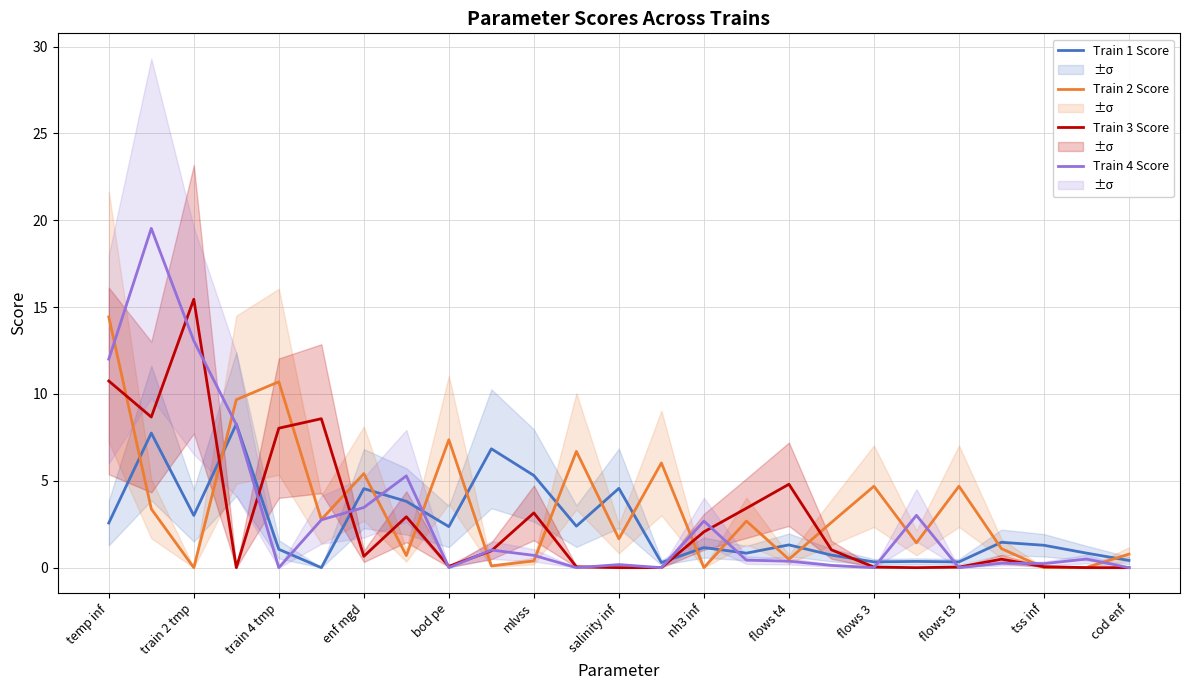

What is the average value of the Train 1 Score series?

2.5